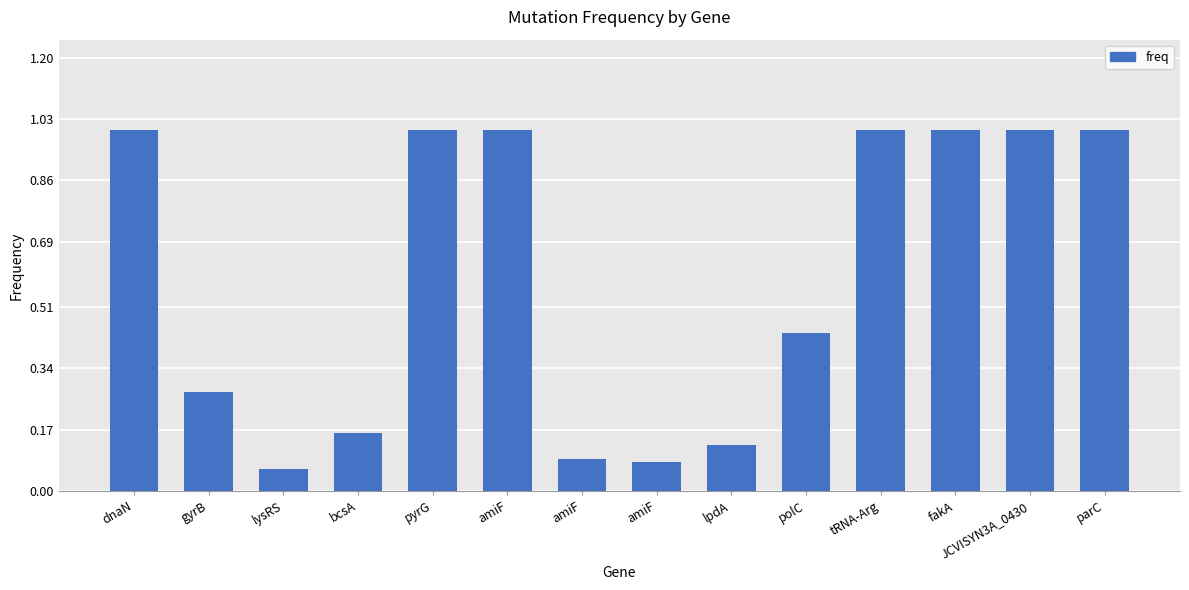

The value at amiF is 0.1. True or false?

False